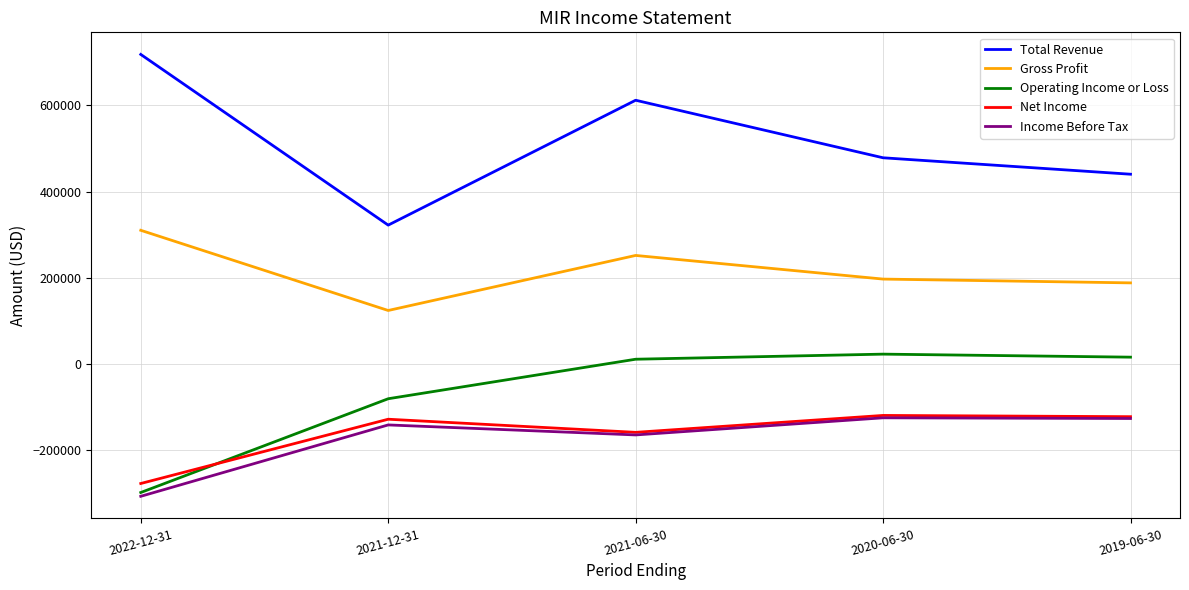

Is the value of Total Revenue at 2021-12-31 greater than the value of Operating Income or Loss at 2022-12-31?

Yes